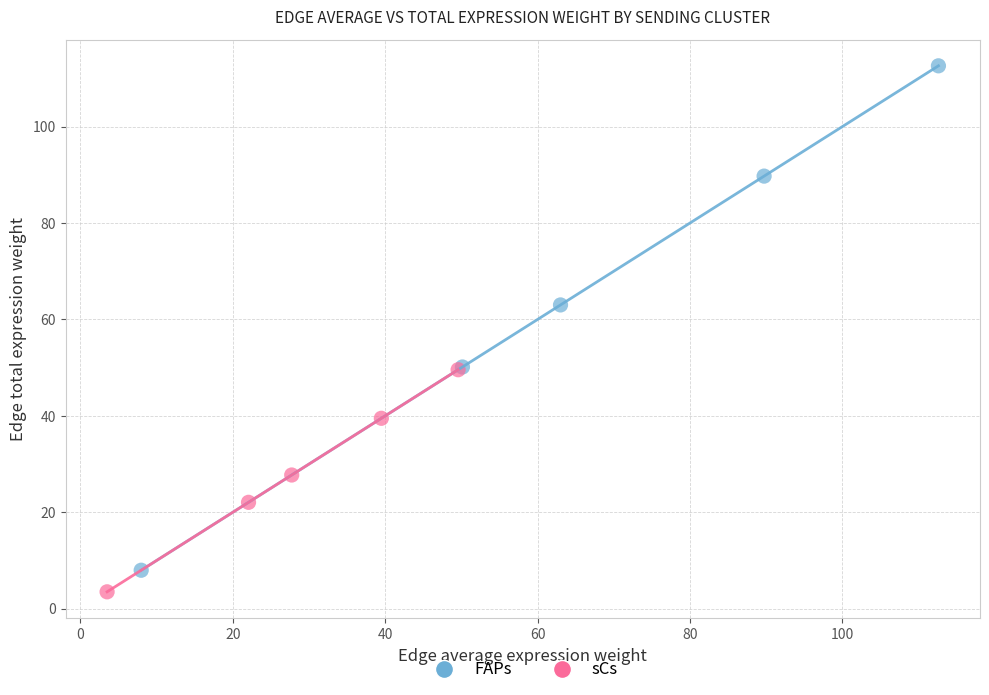

Which series has the widest spread of Y values?

FAPs